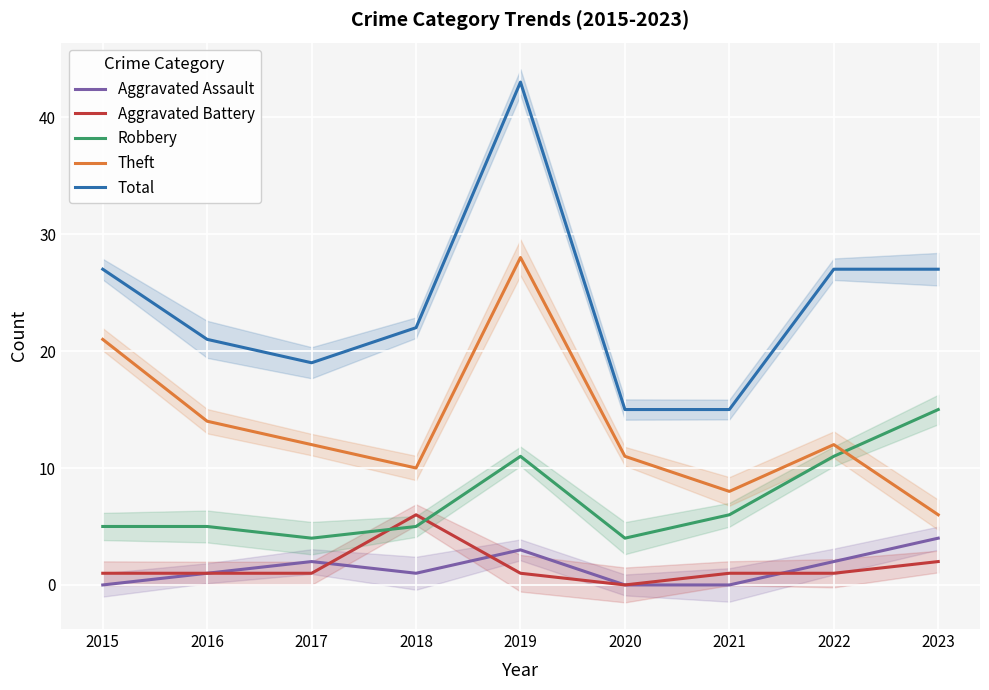

Where is the first local maximum for Aggravated Assault?

2017